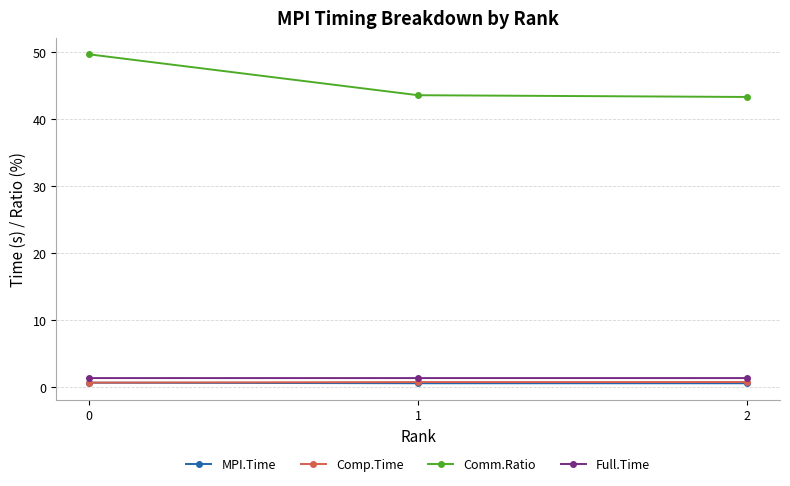

How many series are shown in this chart?

4